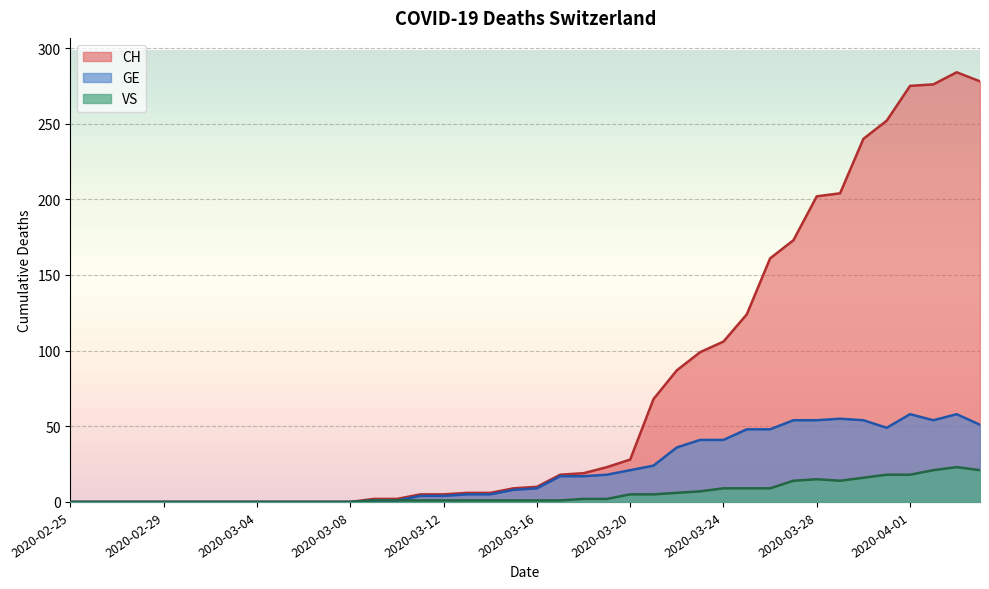

What is the maximum value for CH?

284